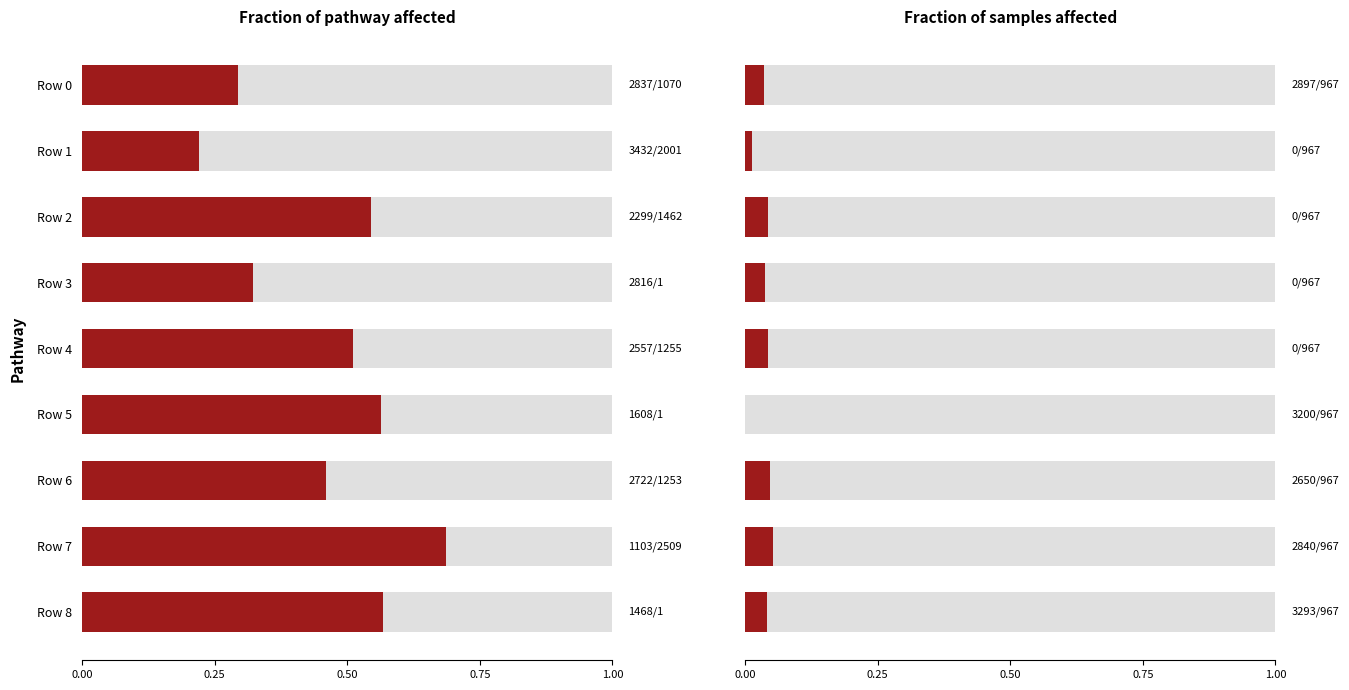

Does the chart contain any negative values?

No